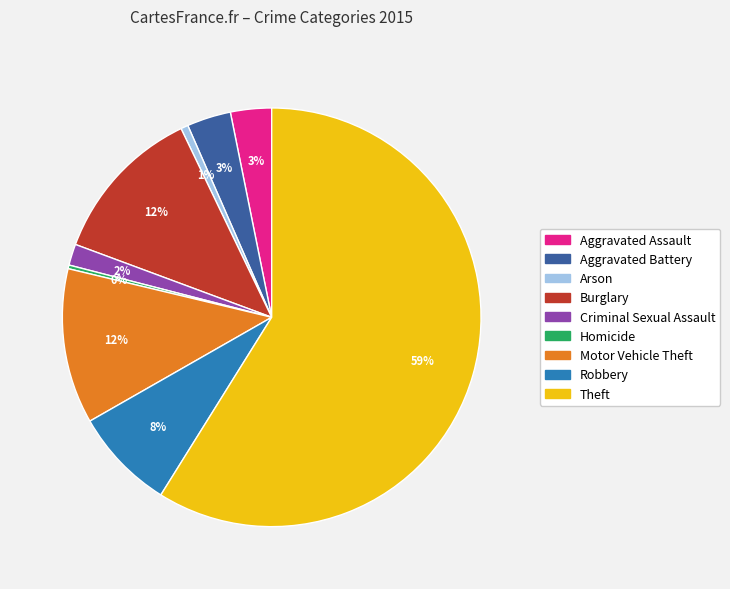

Which has a higher value, Aggravated Assault or Arson?

Aggravated Assault